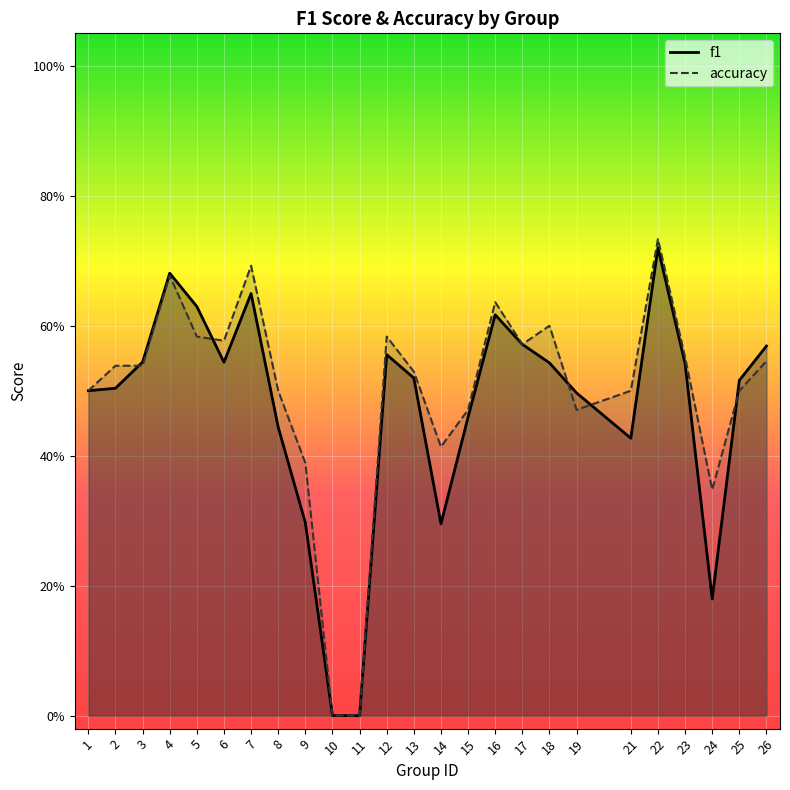

Between which two adjacent categories do f1 and accuracy first intersect?

2 and 3